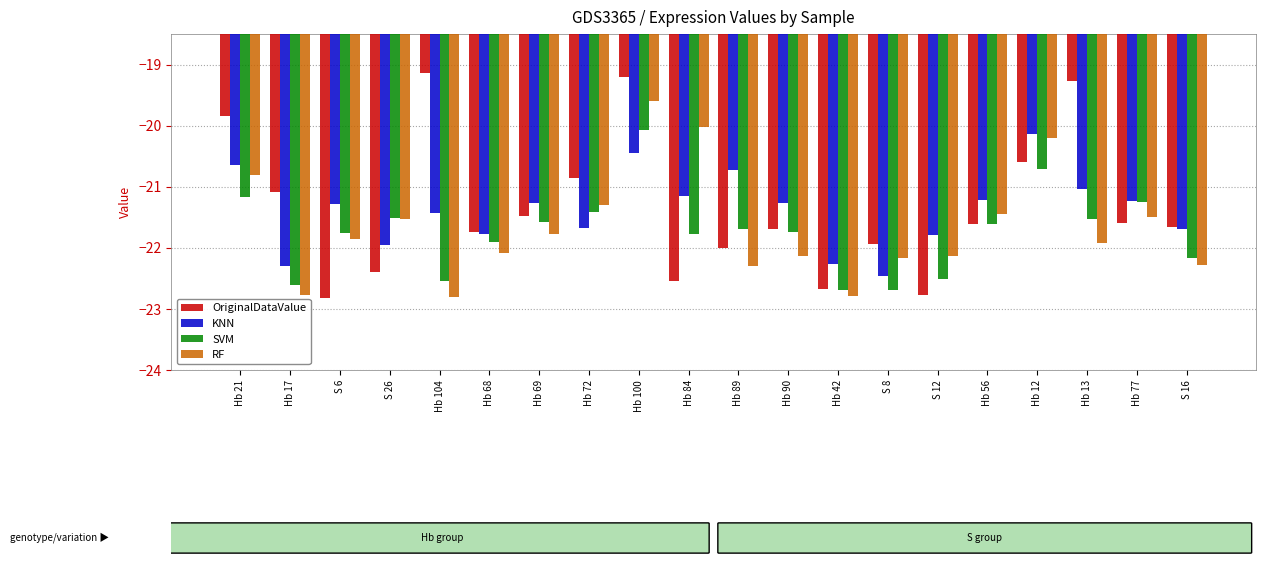

Read the OriginalDataValue value at Hb 104.

-19.1